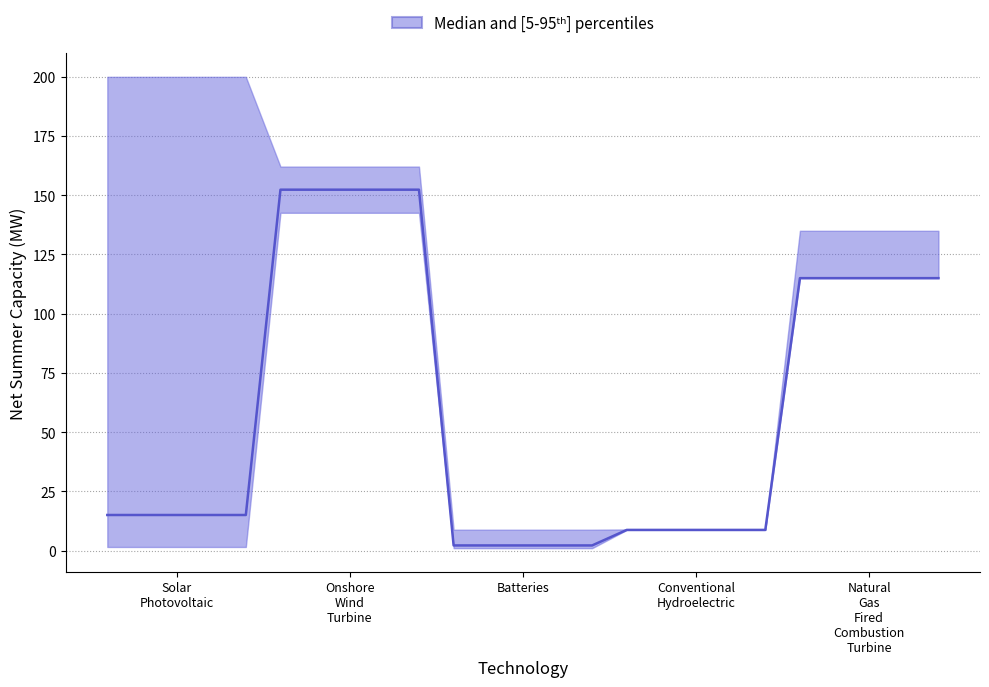

What is the maximum value shown in the chart?

200.0